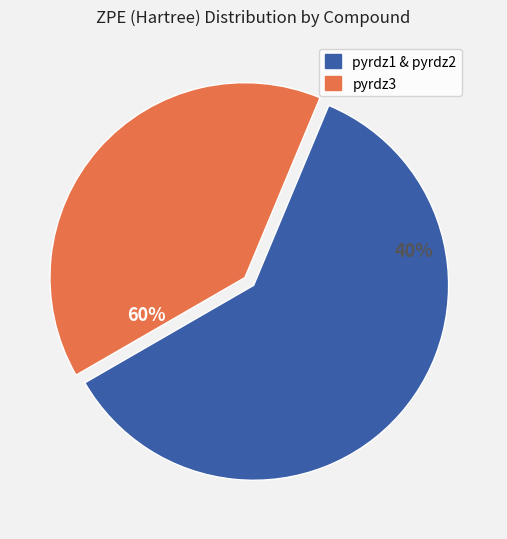

The pyrdz3 slice represents 40% of the pie. True or false?

True